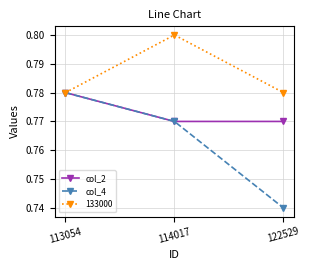

How many lines are shown in the chart?

3